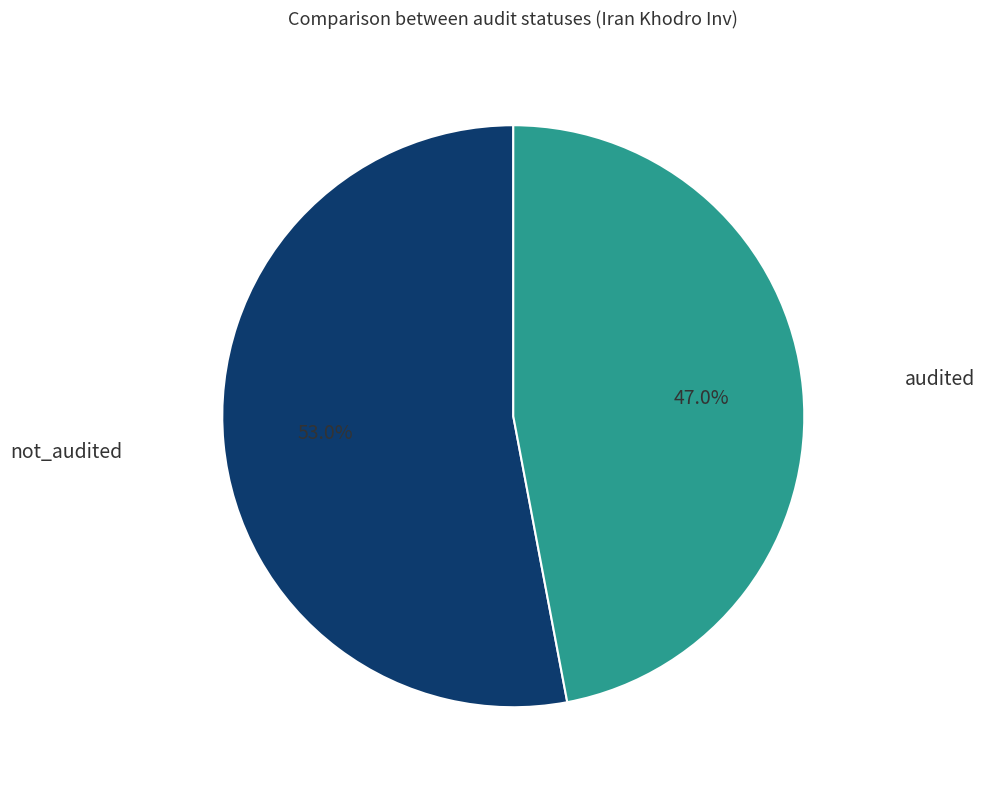

Is there a majority slice in this chart?

Yes